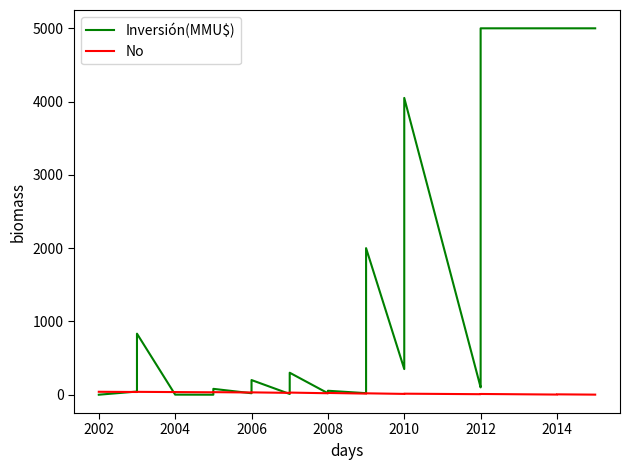

True or false: Inversión(MMU$) has more than 1 interior local peaks.

True